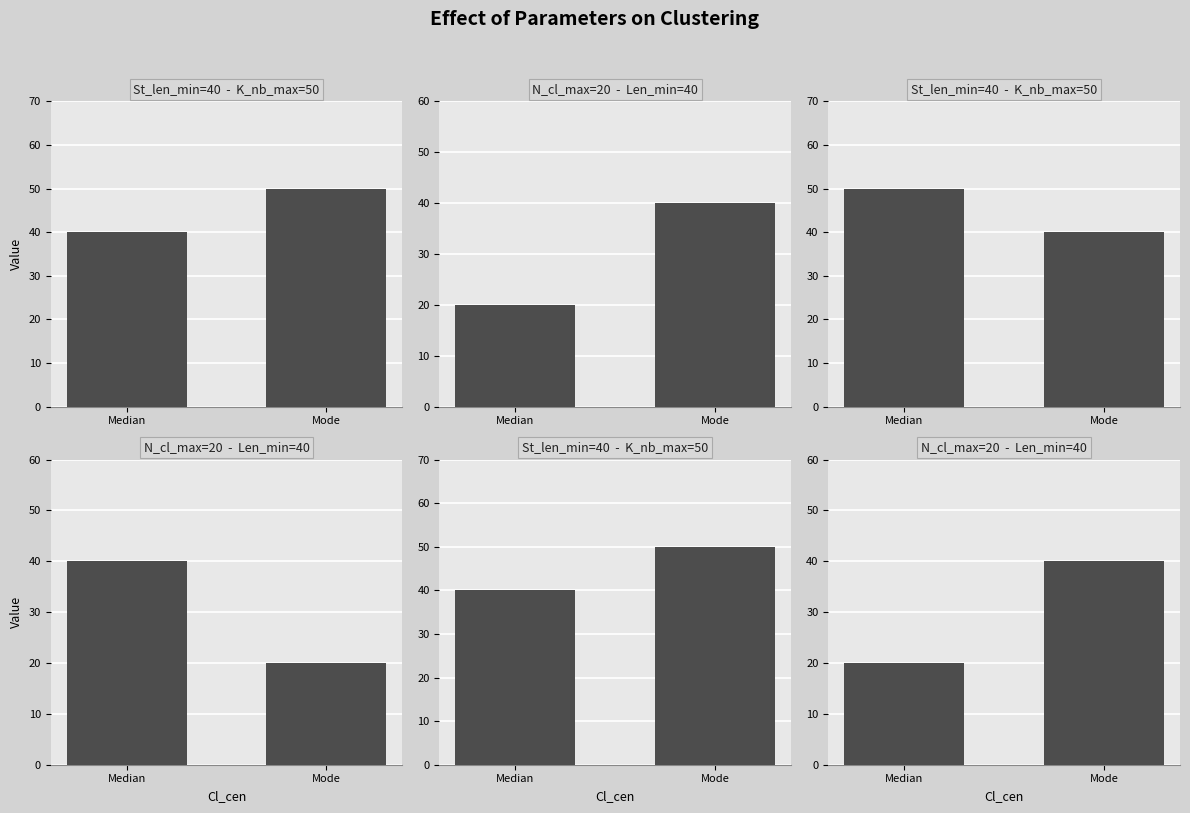

At which label is the value closest to 30?

Median